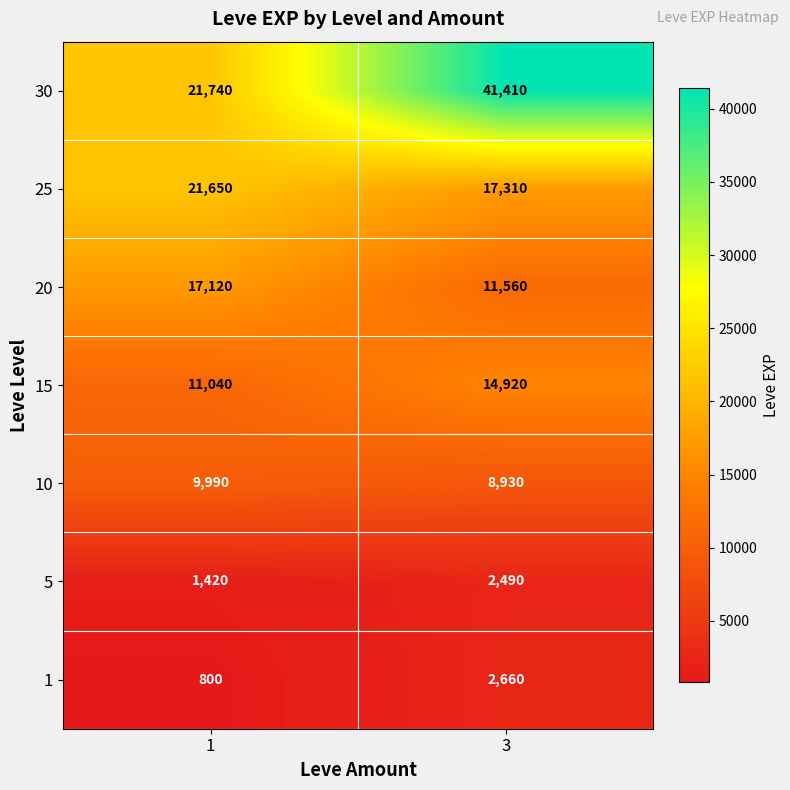

At how many categories does at least one series exceed 36854?

1